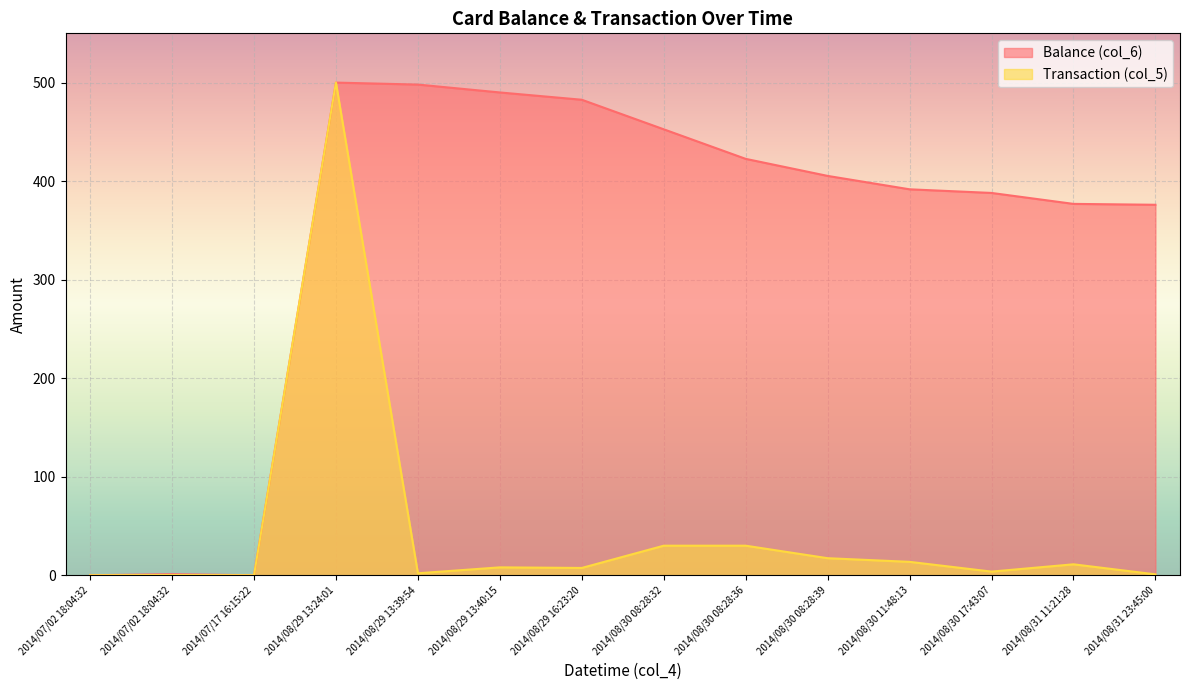

Which category has the highest value across all series?

2014/08/29 13:24:01